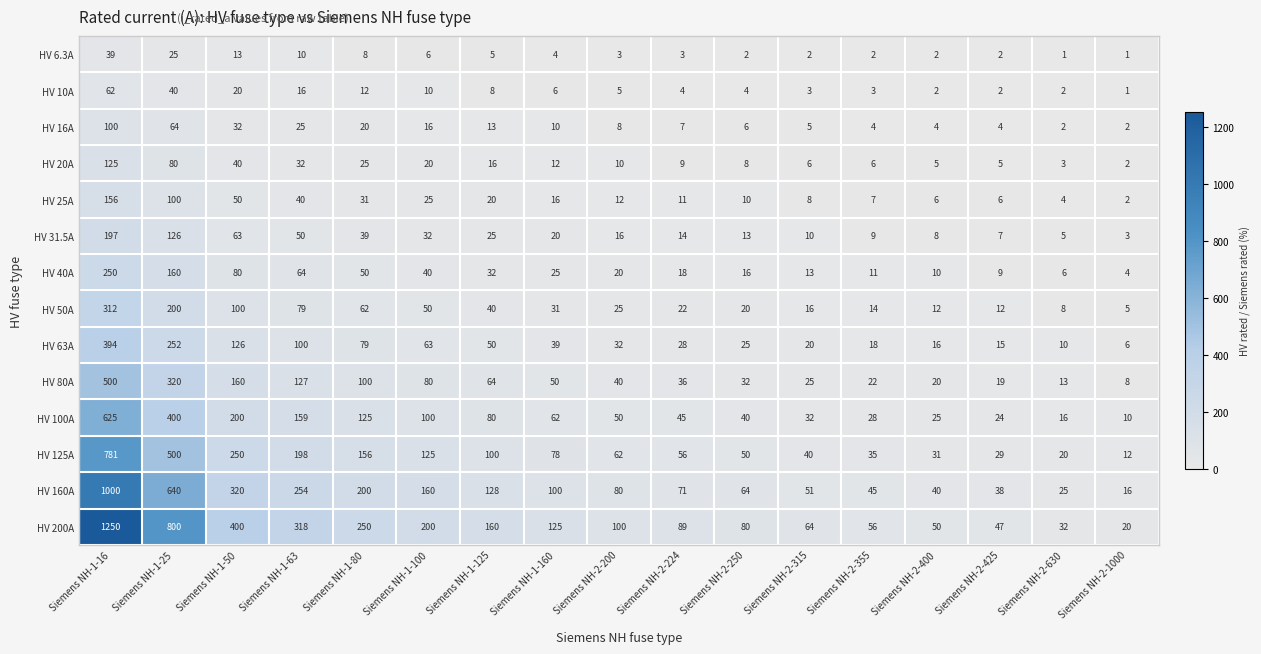

The HV 100A series shows 302 at Siemens NH-1-50. True or false?

False